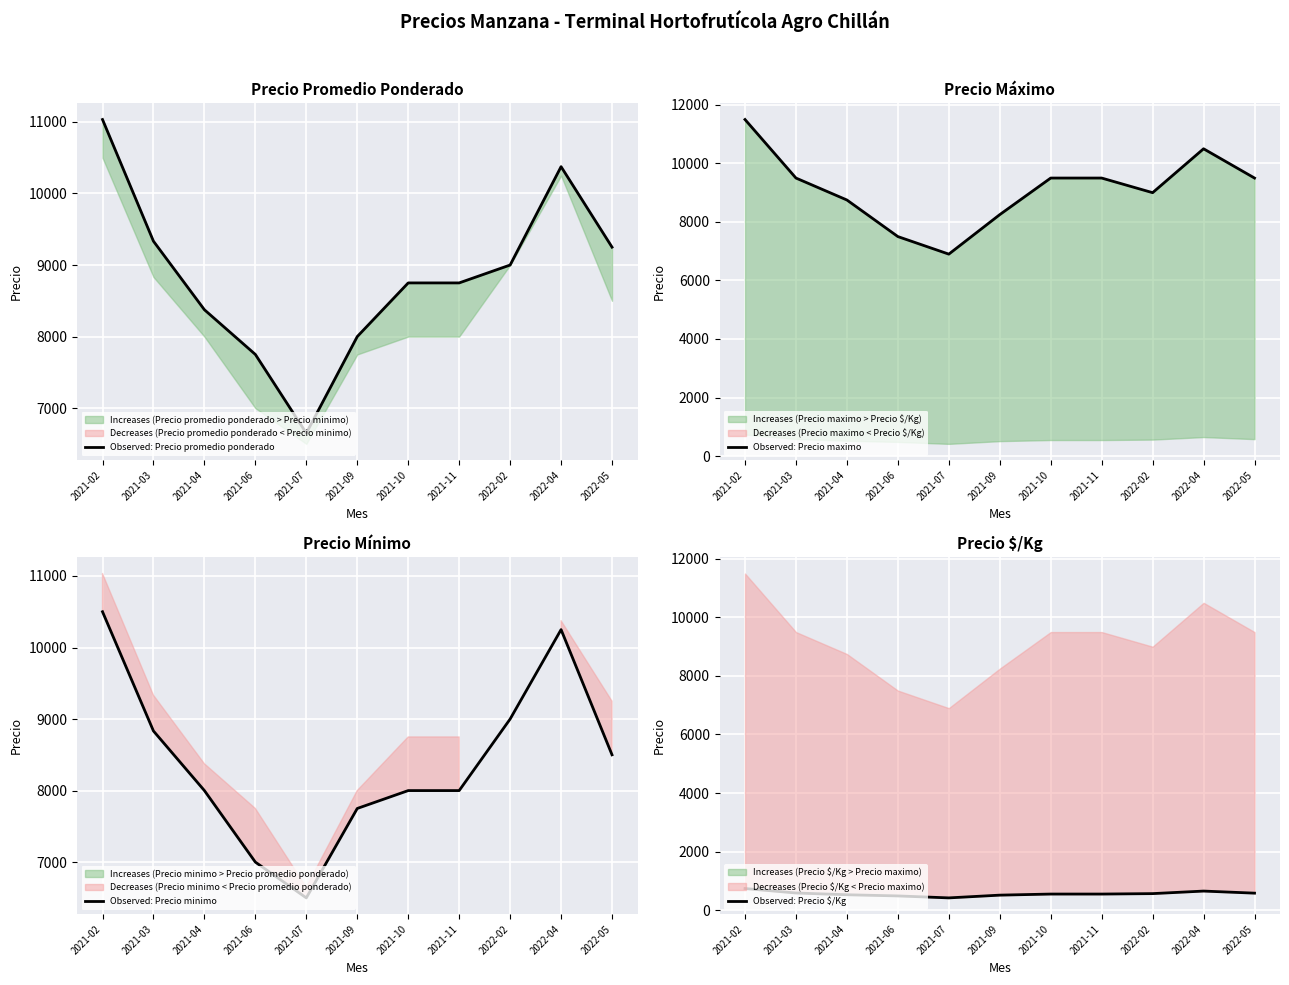

Rank the series by their maximum value, from highest to lowest.

Observed: Precio maximo, Observed: Precio promedio ponderado, Observed: Precio minimo, Observed: Precio $/Kg